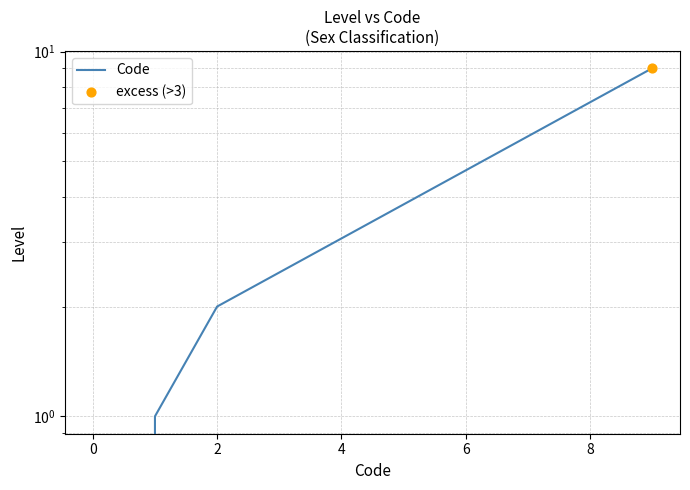

Which has a higher value, 0 or 2?

2